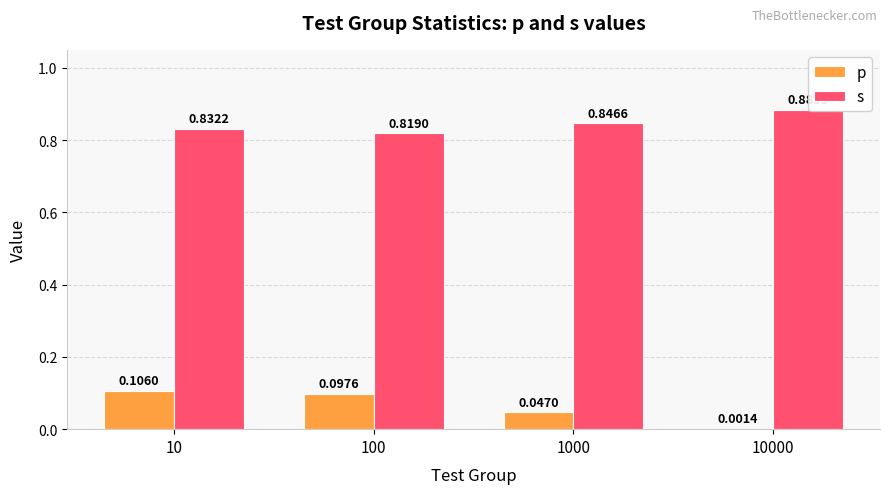

What is the difference between the second highest and second lowest values in the p series?

0.1